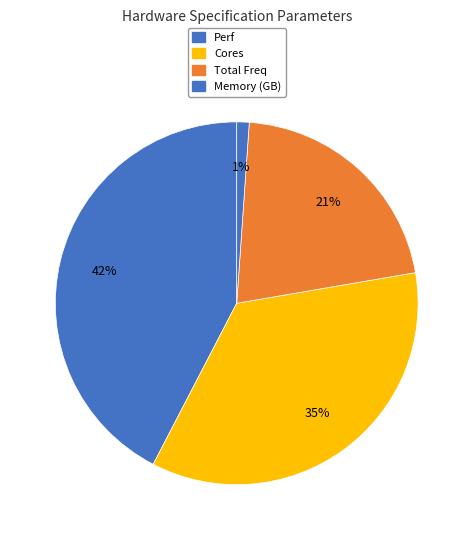

How many segments does this pie chart have?

4